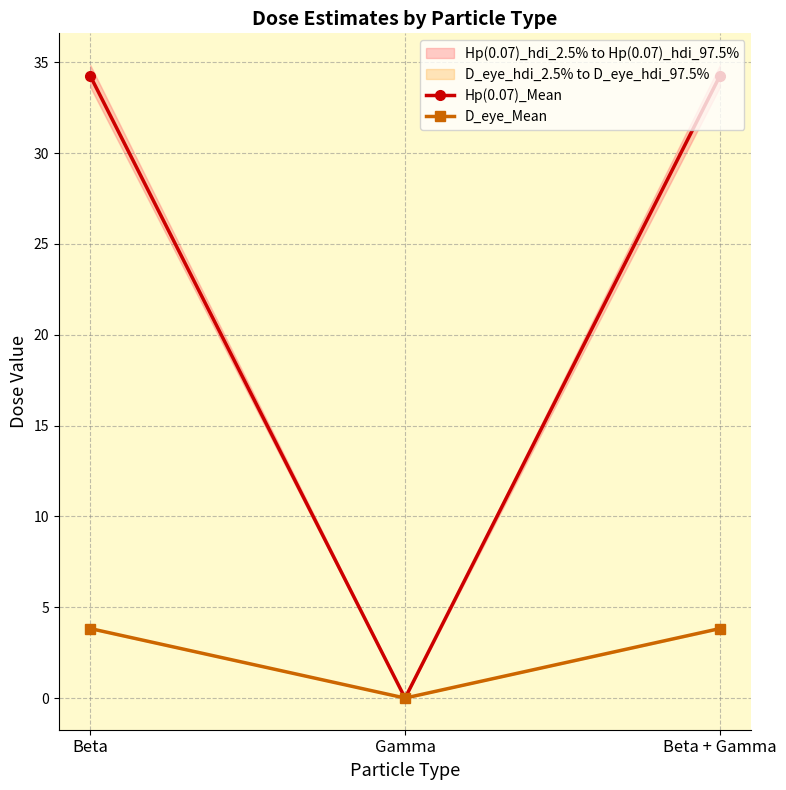

List the series in order of their peak value, lowest first.

D_eye_Mean, Hp(0.07)_Mean